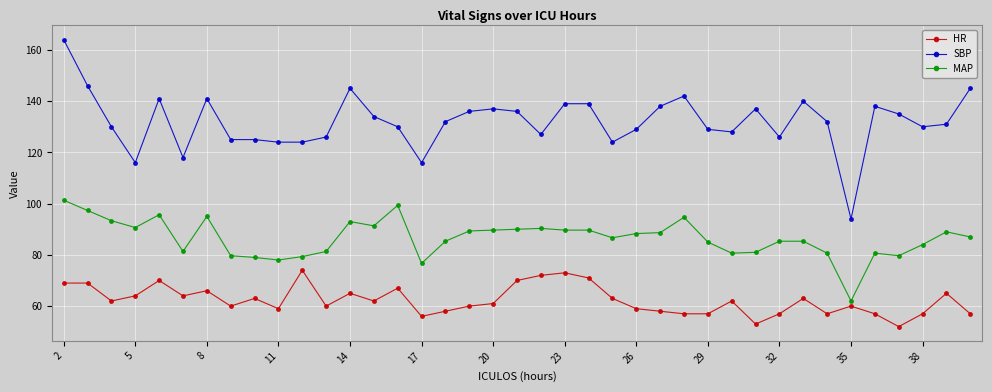

List the series in order of their overall mean, lowest first.

HR, MAP, SBP